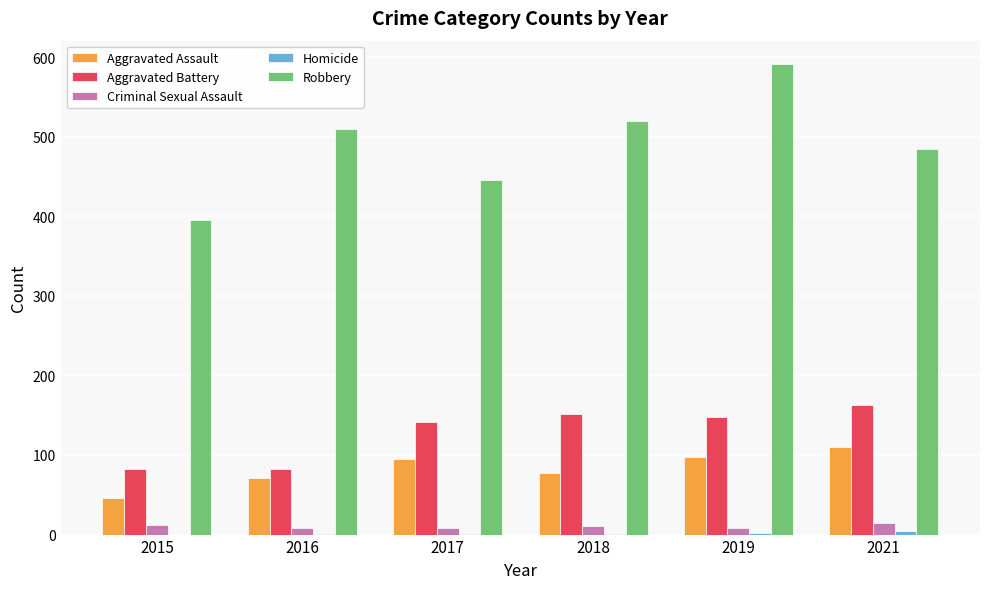

Between 2015 and 2017, which series saw the biggest shift?

Aggravated Battery